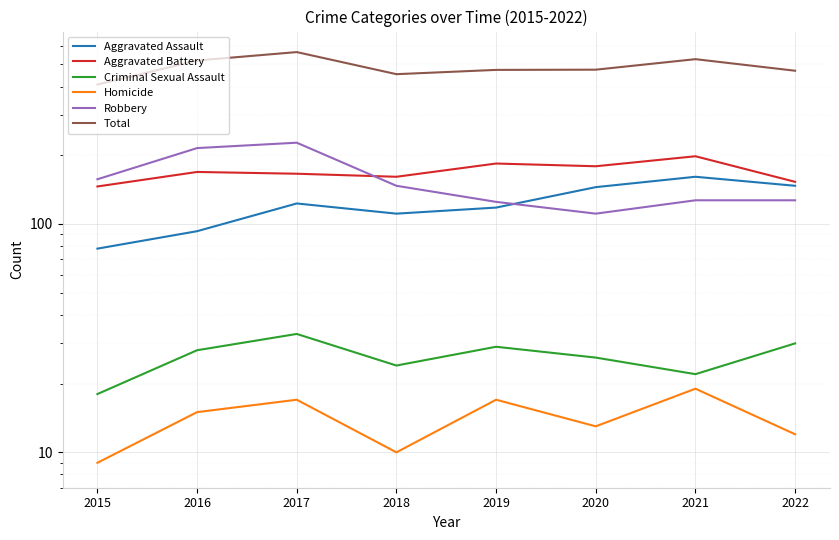

Does the chart display data point markers on the line(s)?

No